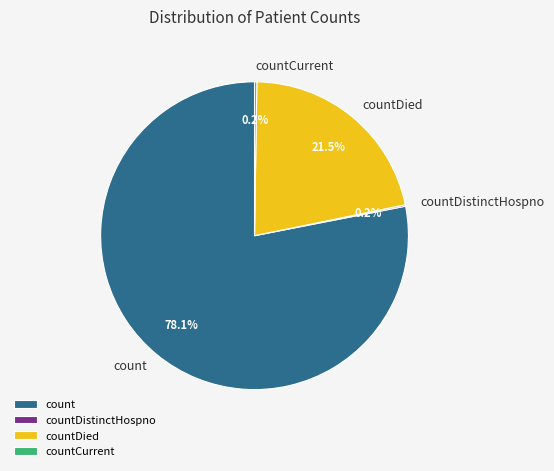

Which category accounts for the majority?

count